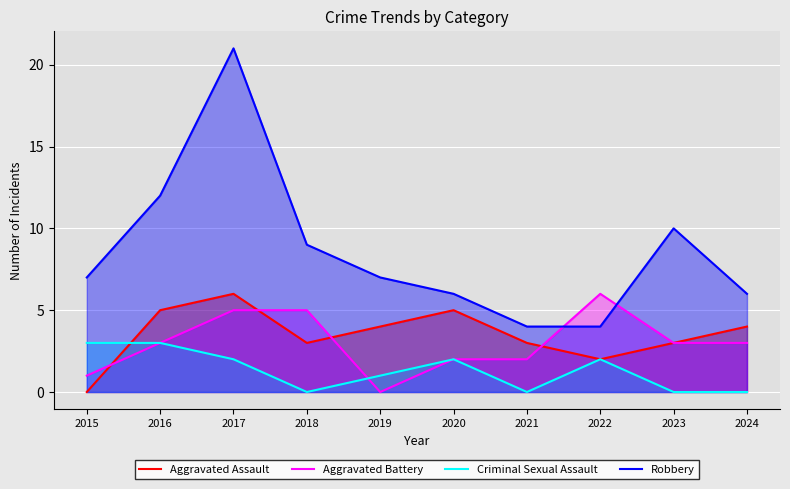

List the series in order of their peak value, highest first.

Robbery, Aggravated Assault, Aggravated Battery, Criminal Sexual Assault